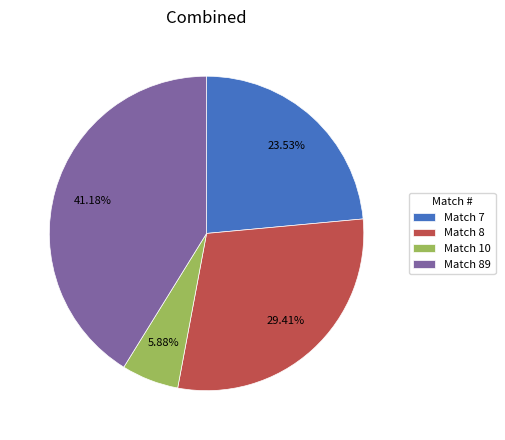

What is the ratio of the value at Match 89 to the value at Match 10?

7.0